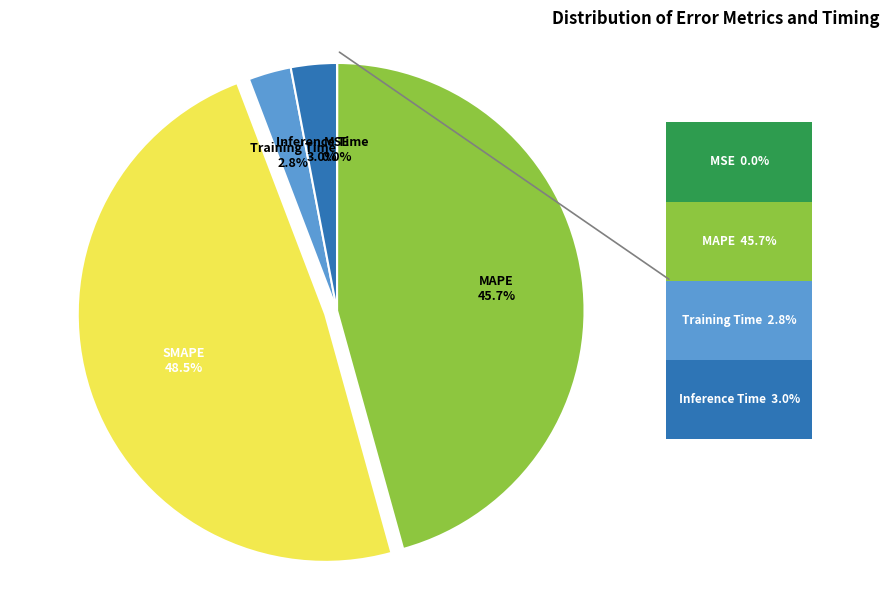

Is there any slice that represents more than half of the pie?

No